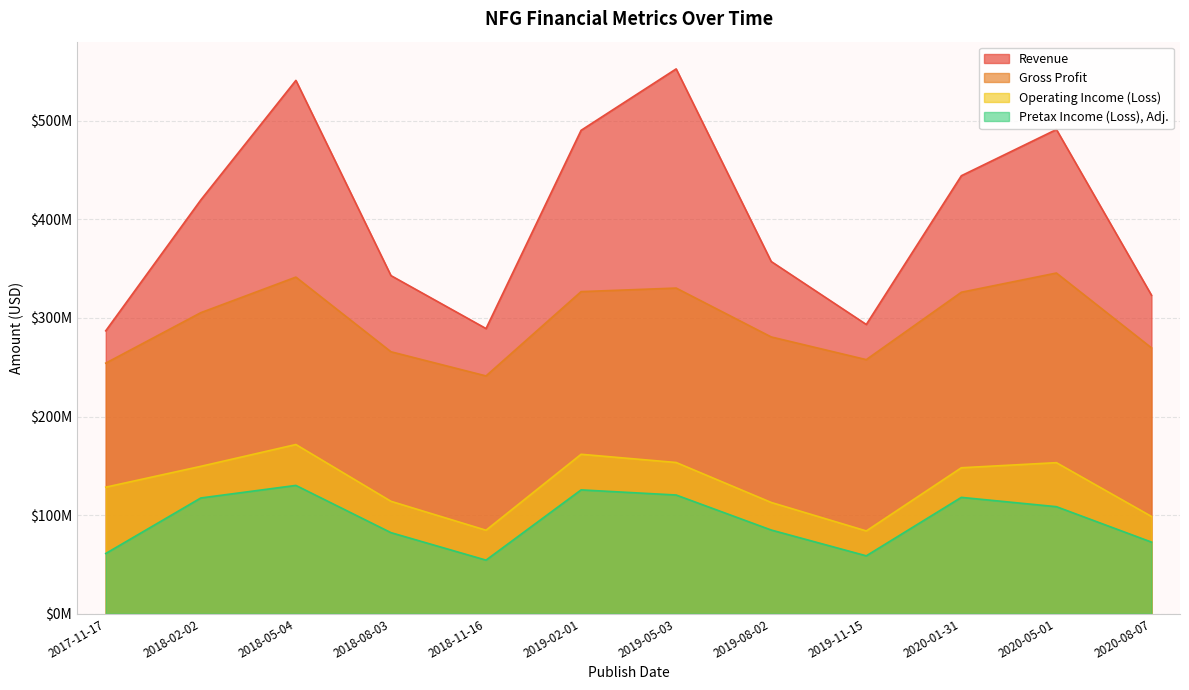

At which label does Pretax Income (Loss), Adj. reach its minimum?

2018-11-16